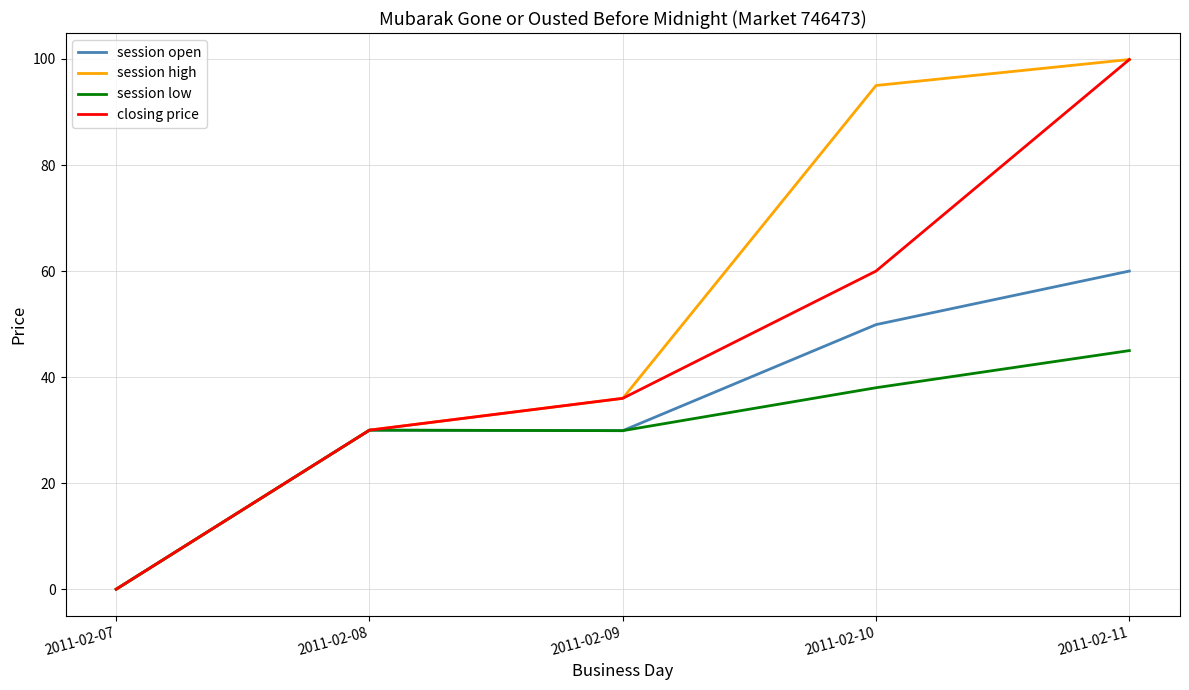

Rank the series by their average value, from highest to lowest.

session high, closing price, session open, session low